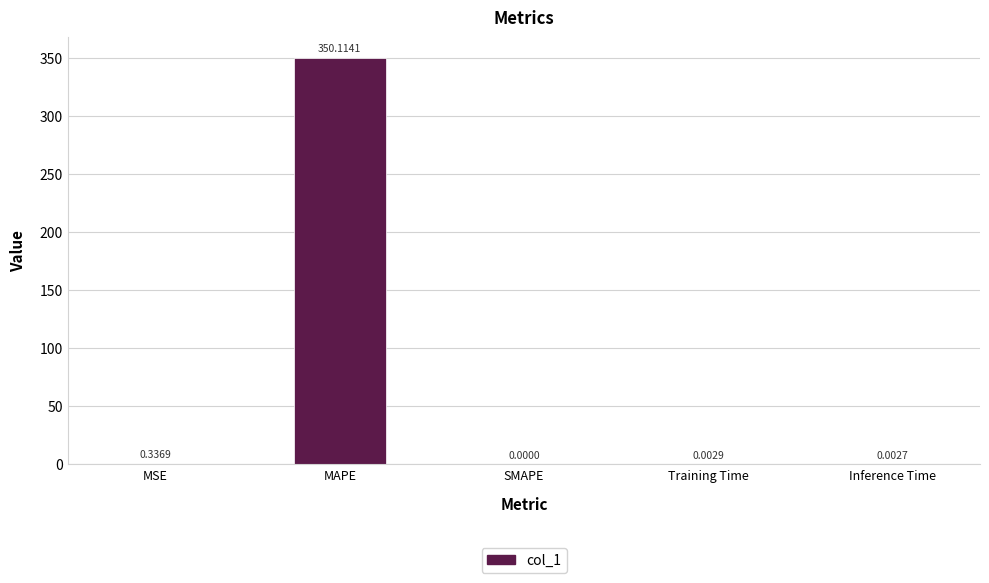

At which label is the value closest to 175?

MSE